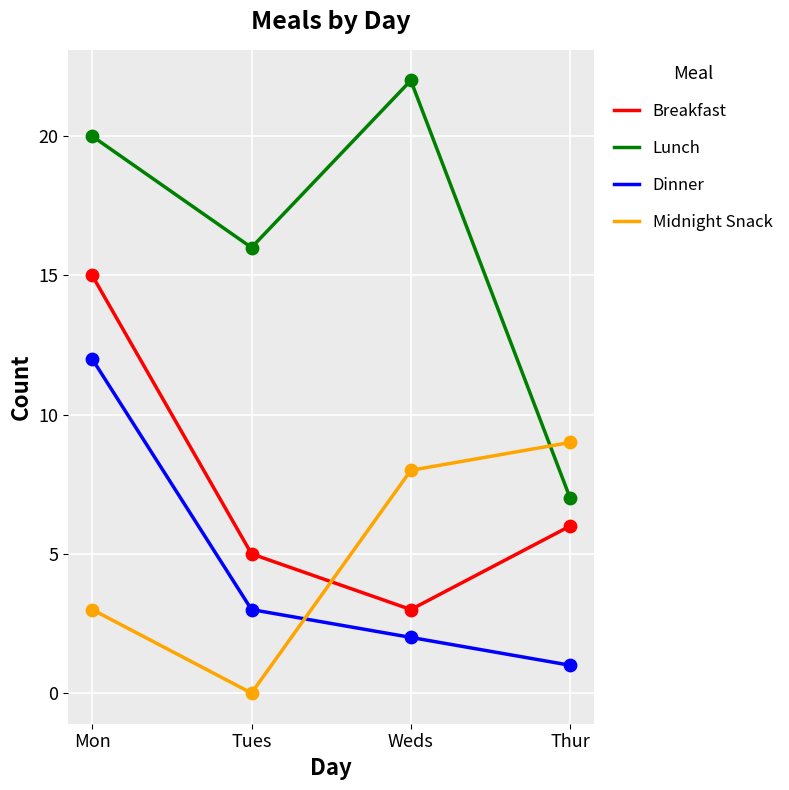

What are all the series names shown in the legend?

Breakfast, Lunch, Dinner, Midnight Snack